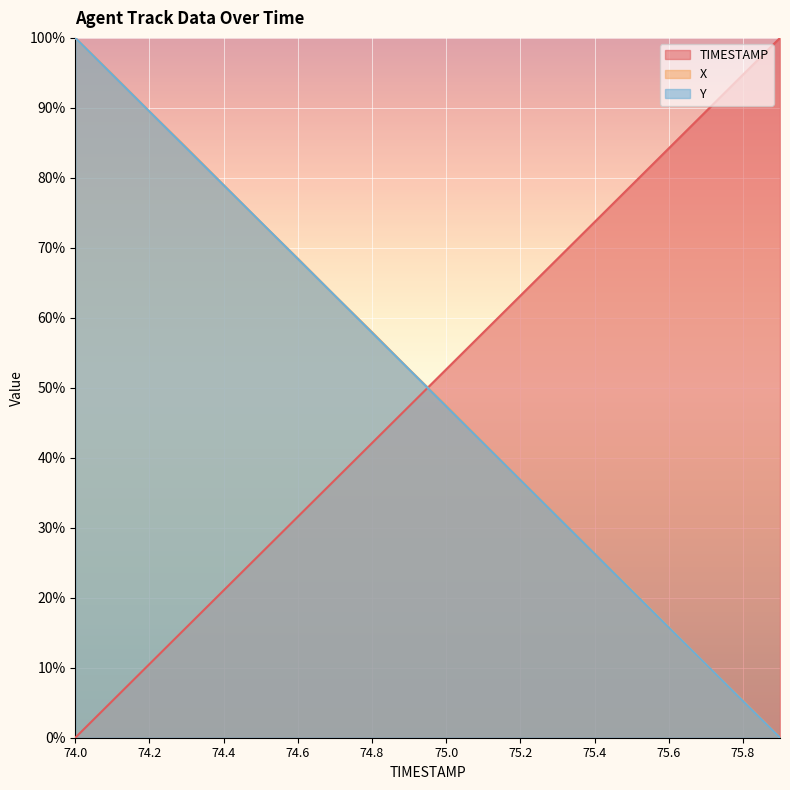

At how many categories does at least one series exceed 50?

20